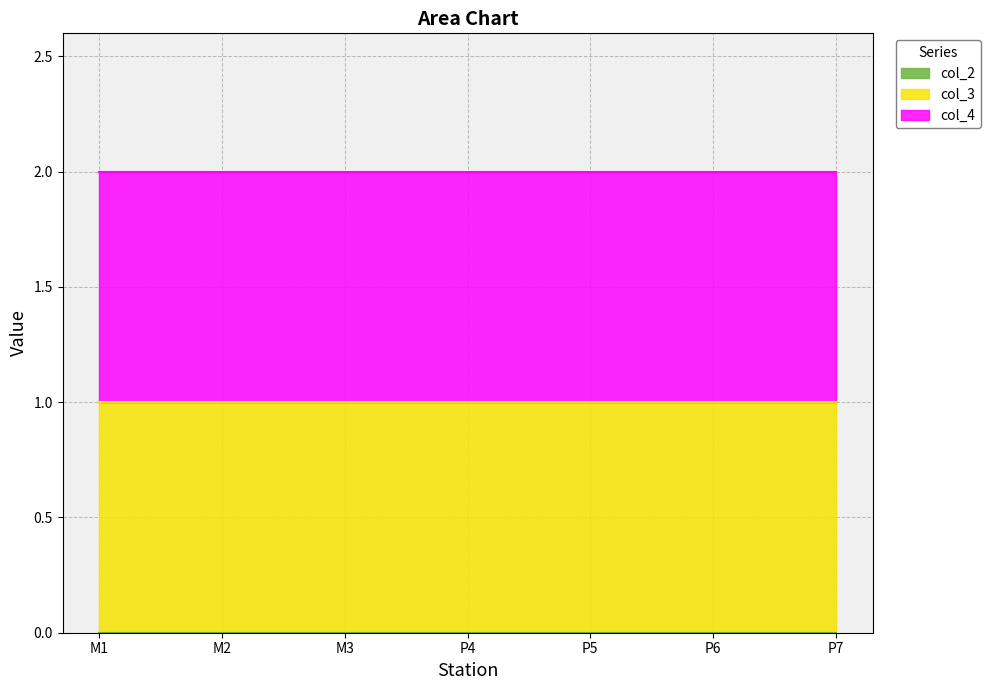

How many categories are shown in the chart?

7